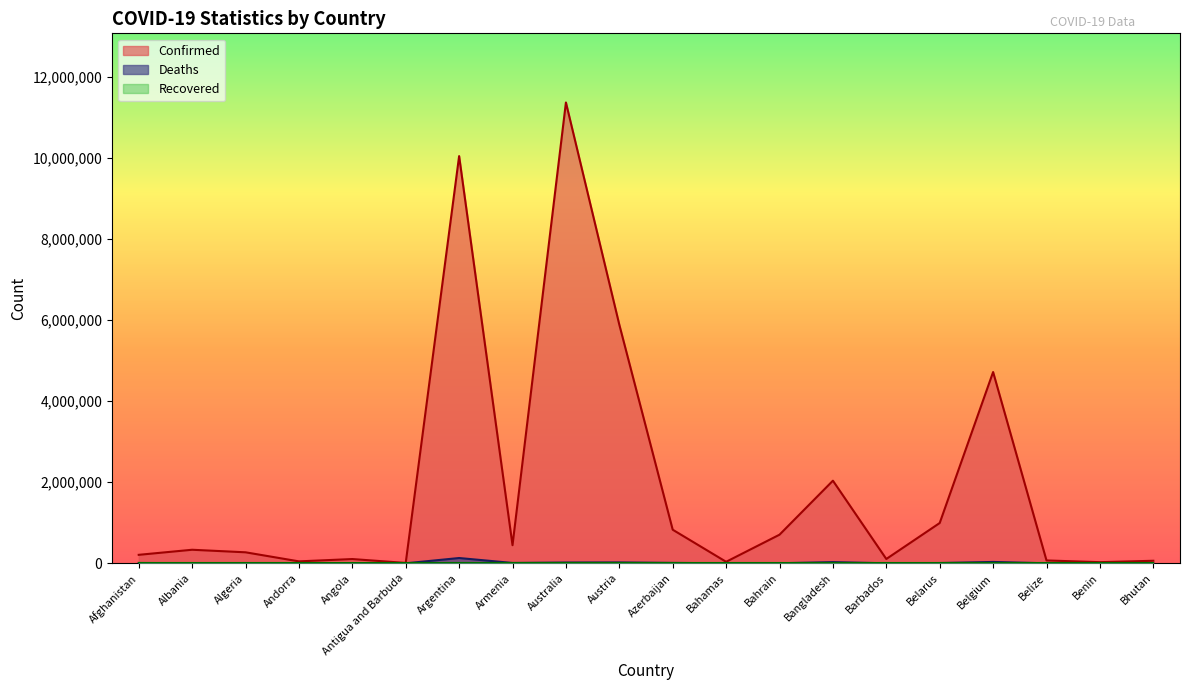

How many distinct data groups are displayed?

3